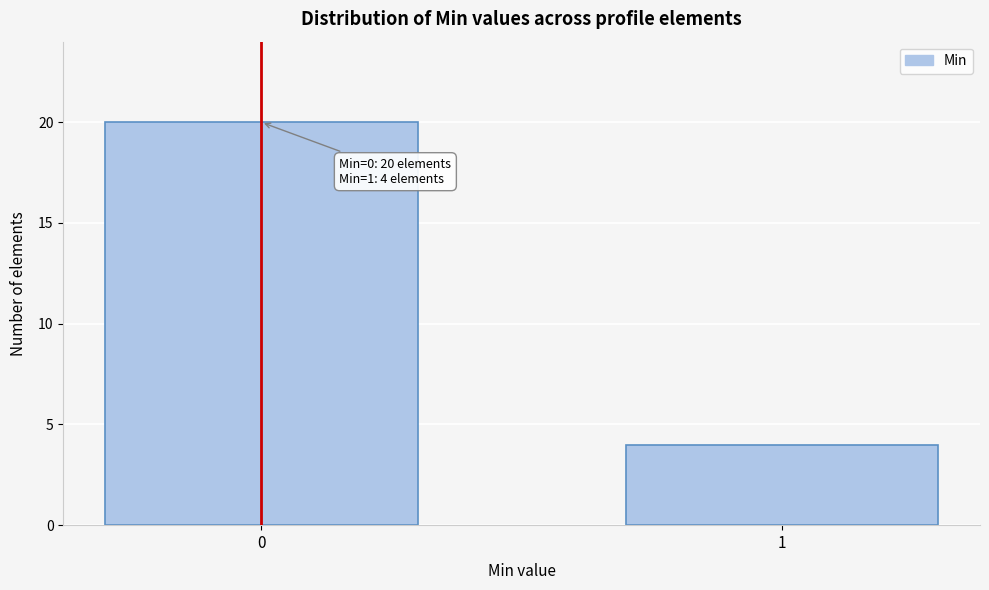

Reading right to left, extract all data points from this chart.

1=4	0=20